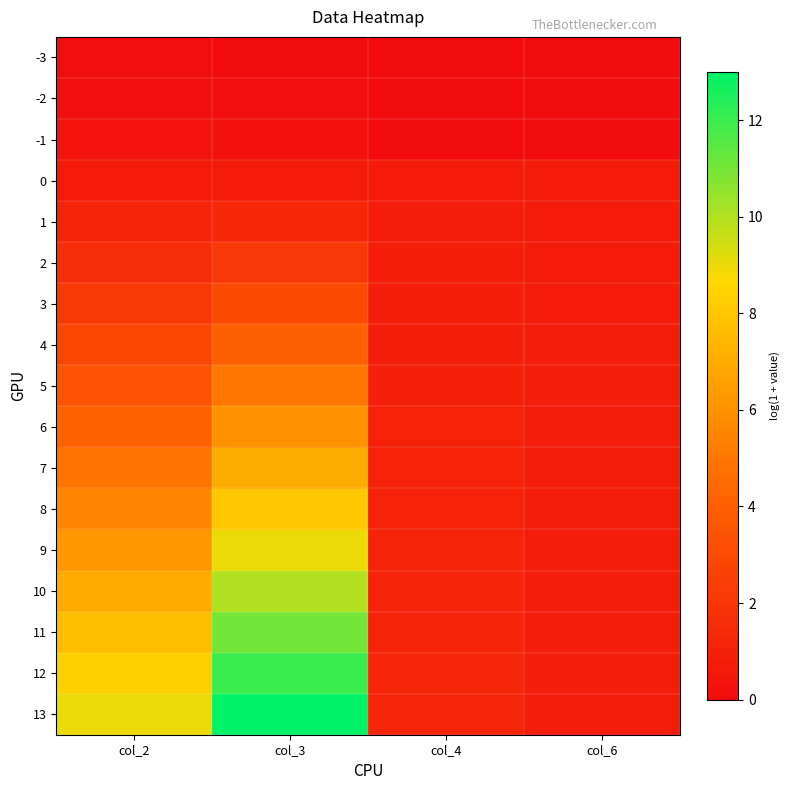

Reading right to left, list all the values displayed in this chart.

-3: col_6=0.0	col_4=0.0	col_3=0.0	col_2=0.1
-2: col_6=0.0	col_4=0.0	col_3=0.1	col_2=0.2
-1: col_6=0.0	col_4=0.0	col_3=0.3	col_2=0.4
0: col_6=0.7	col_4=0.7	col_3=0.7	col_2=0.7
1: col_6=0.8	col_4=0.8	col_3=1.3	col_2=1.1
2: col_6=0.8	col_4=0.8	col_3=2.1	col_2=1.6
3: col_6=0.8	col_4=0.9	col_3=3.0	col_2=2.2
4: col_6=0.8	col_4=0.9	col_3=4.0	col_2=2.8
5: col_6=0.8	col_4=1.0	col_3=5.0	col_2=3.5
6: col_6=0.8	col_4=1.0	col_3=6.0	col_2=4.2
7: col_6=0.8	col_4=1.0	col_3=7.0	col_2=4.9
8: col_6=0.8	col_4=1.1	col_3=8.0	col_2=5.5
9: col_6=0.8	col_4=1.1	col_3=9.0	col_2=6.2
10: col_6=0.8	col_4=1.1	col_3=10.0	col_2=6.9
11: col_6=0.8	col_4=1.2	col_3=11.0	col_2=7.6
12: col_6=0.8	col_4=1.2	col_3=12.0	col_2=8.3
13: col_6=0.8	col_4=1.2	col_3=13.0	col_2=9.0